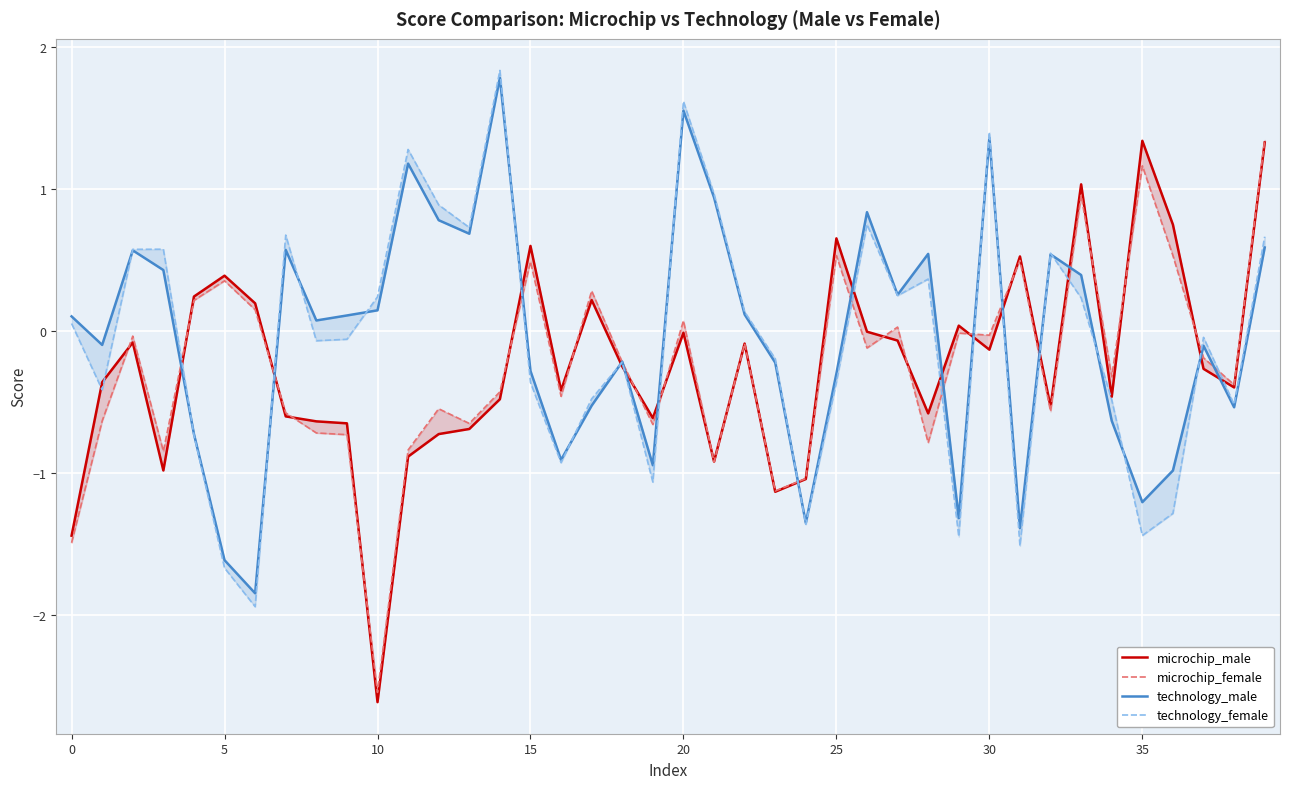

Is this an area chart (filled region under the line)?

No